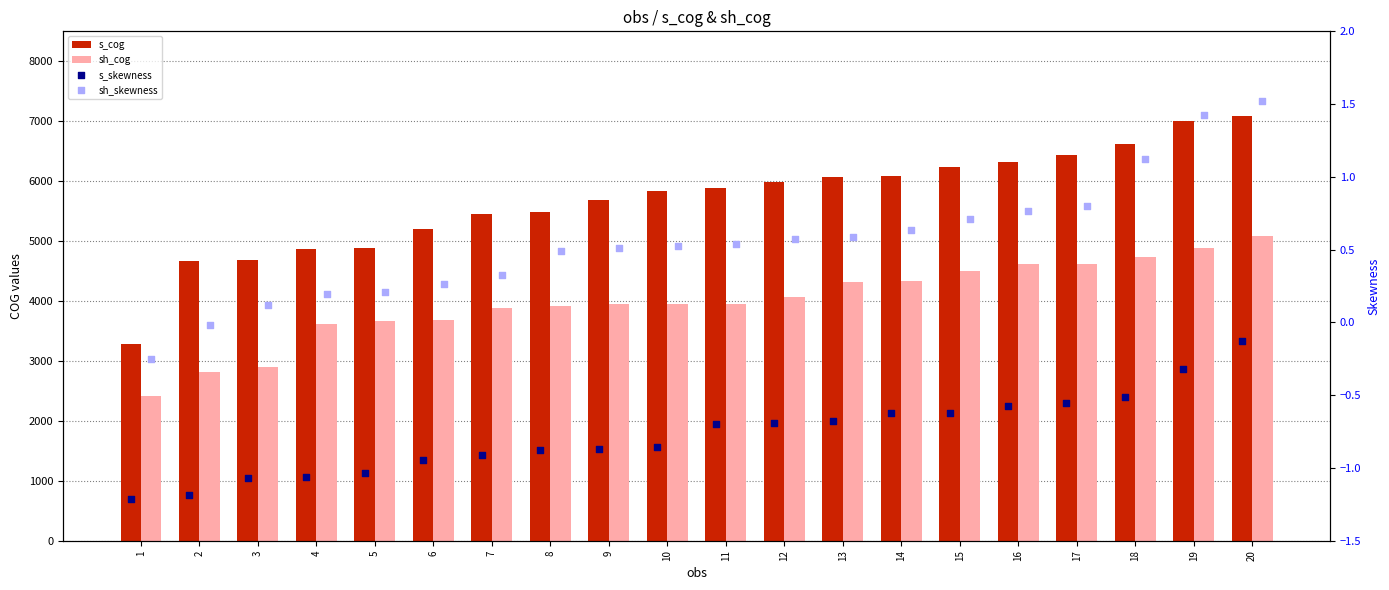

Is the value of s_cog at 5 greater than the value of sh_cog at 10?

Yes